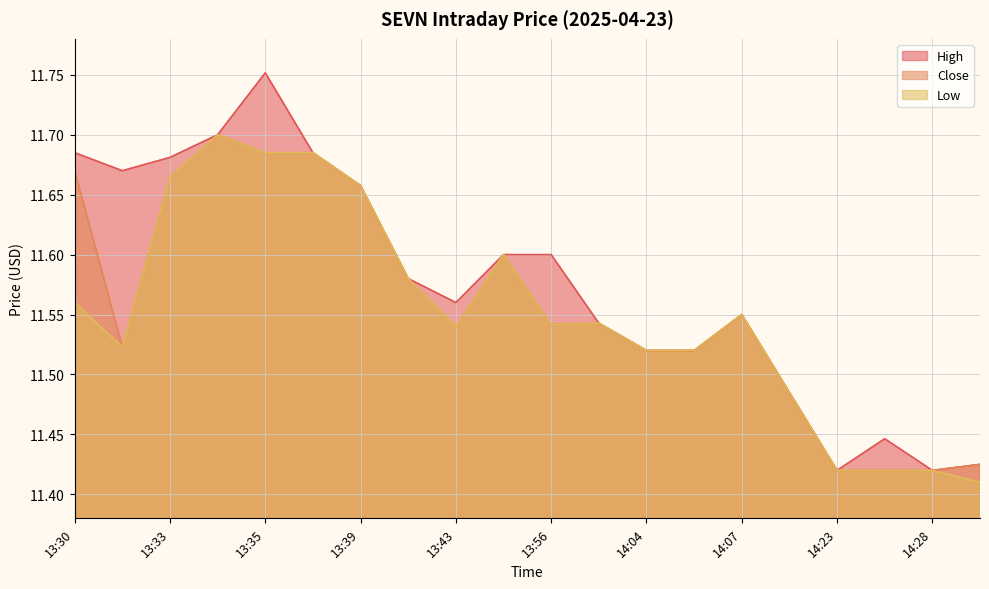

What is the total value across all series at 14:07?

34.7